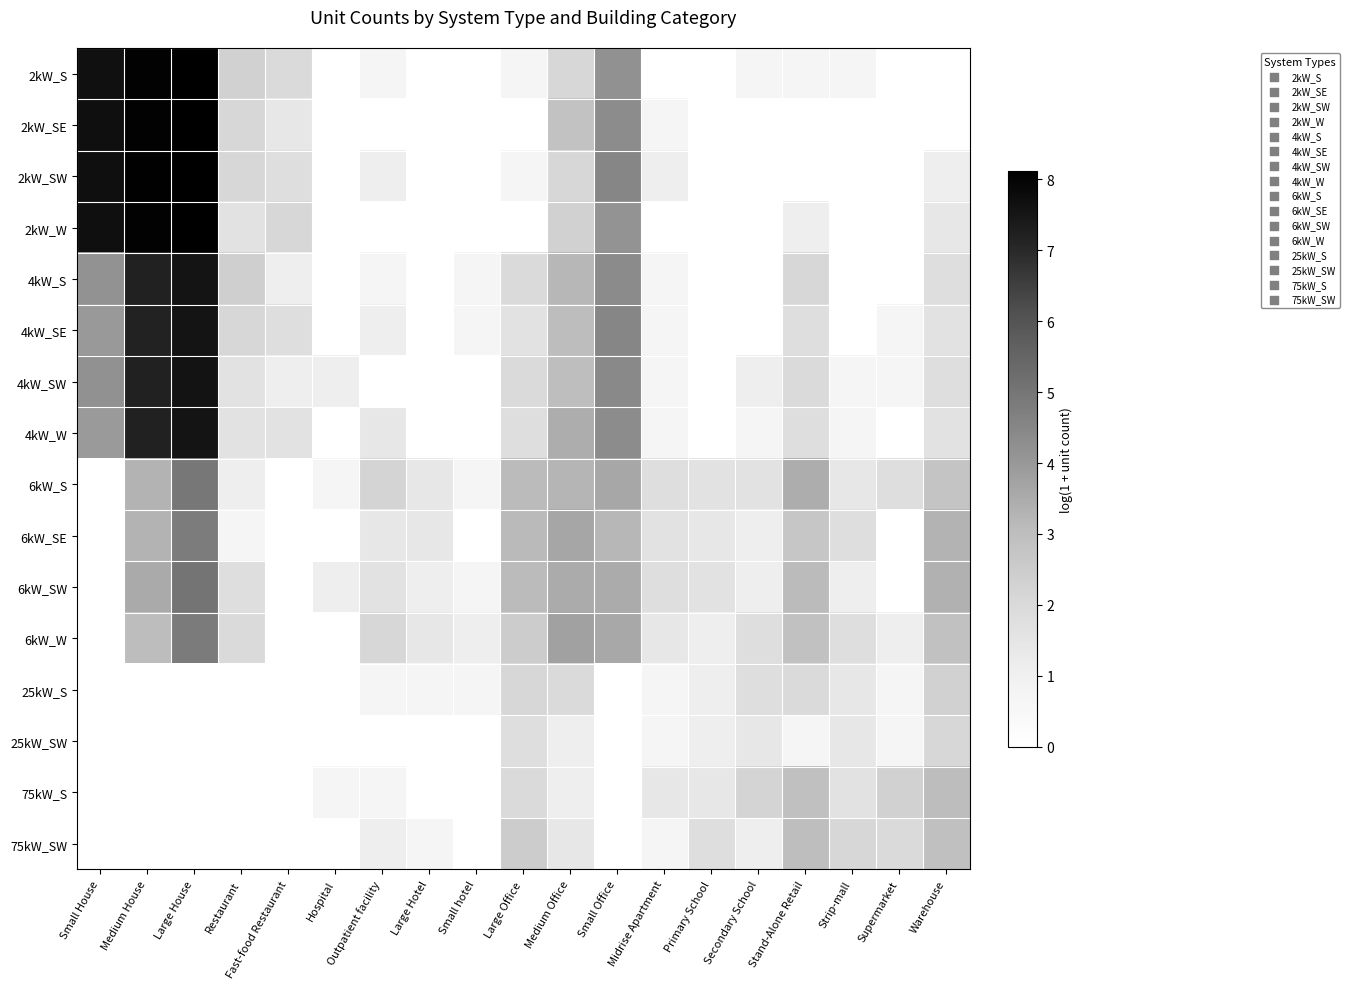

How many categories are shown in the chart?

19